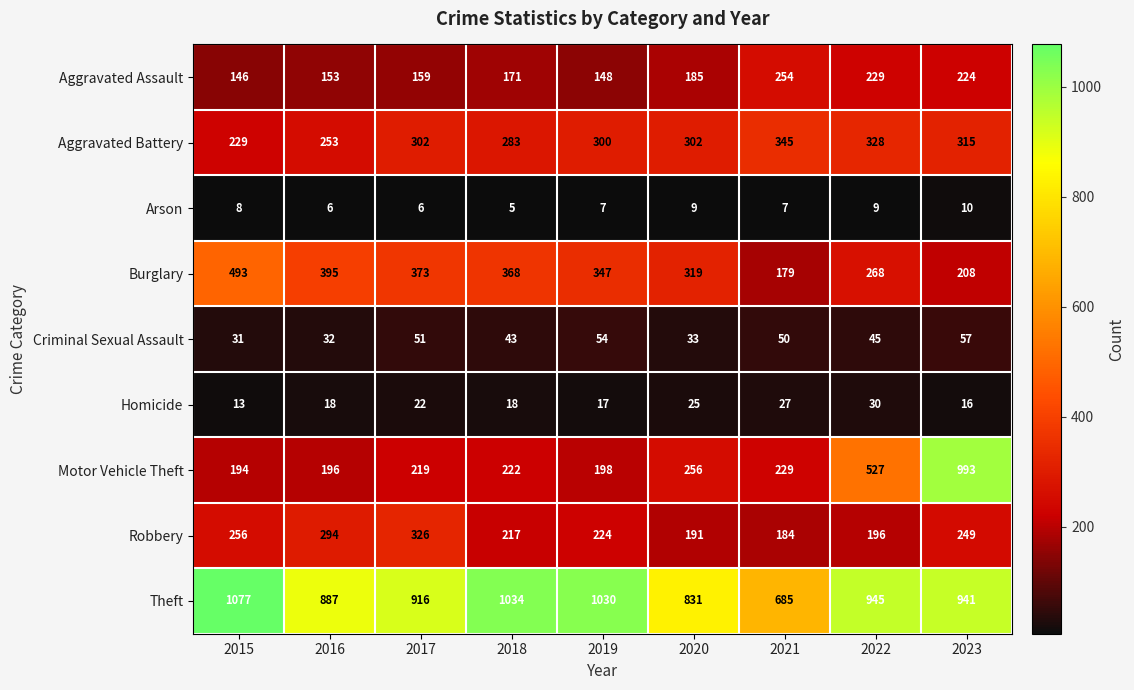

Which series has the largest total across all categories?

Theft